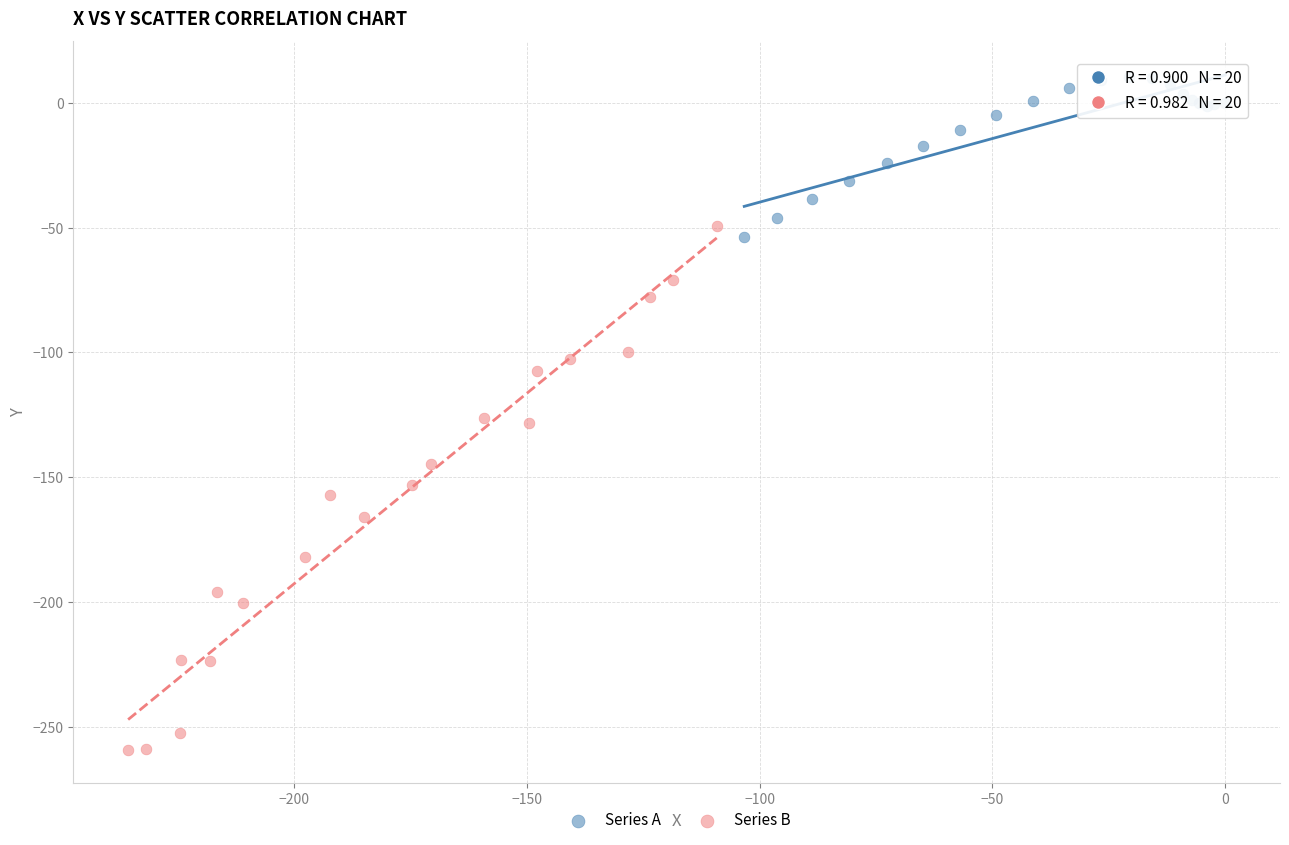

Which series contains the highest Y value?

Series A